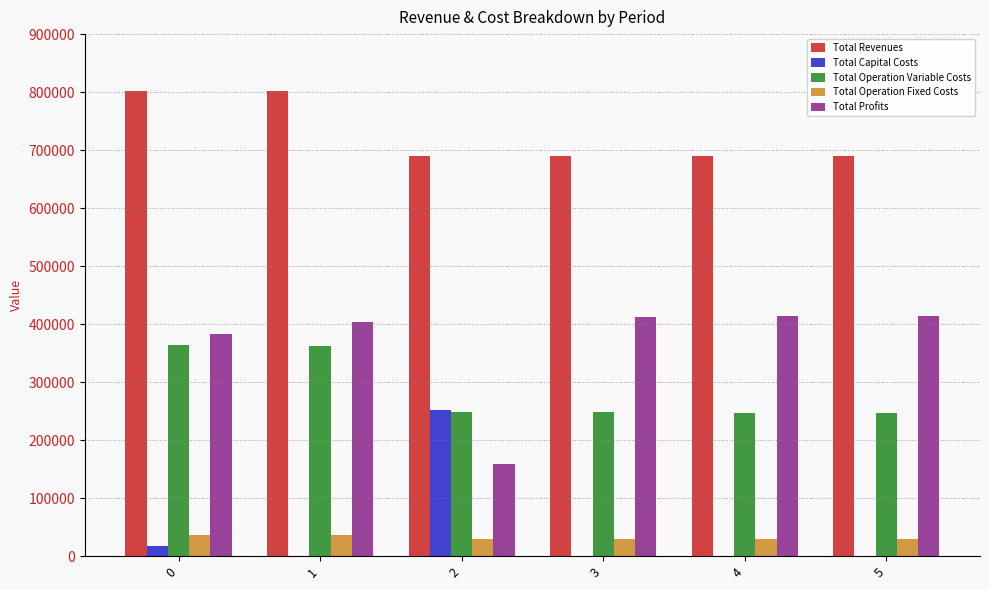

What is the maximum value for Total Capital Costs?

252800.0